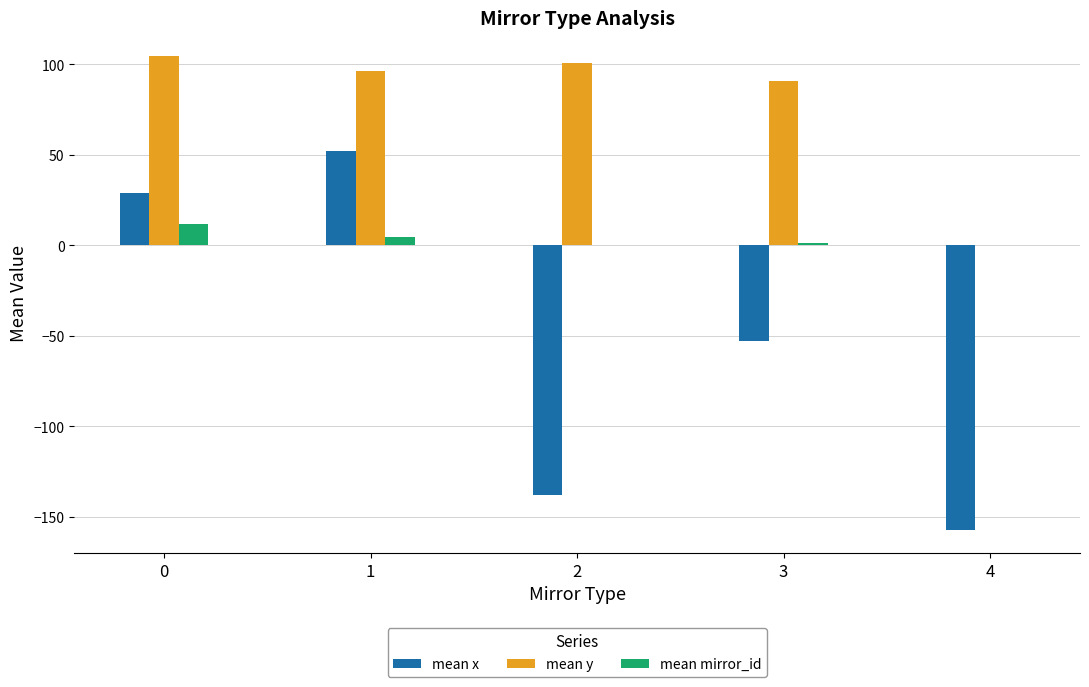

Between 2 and 3, which series saw the biggest shift?

mean x